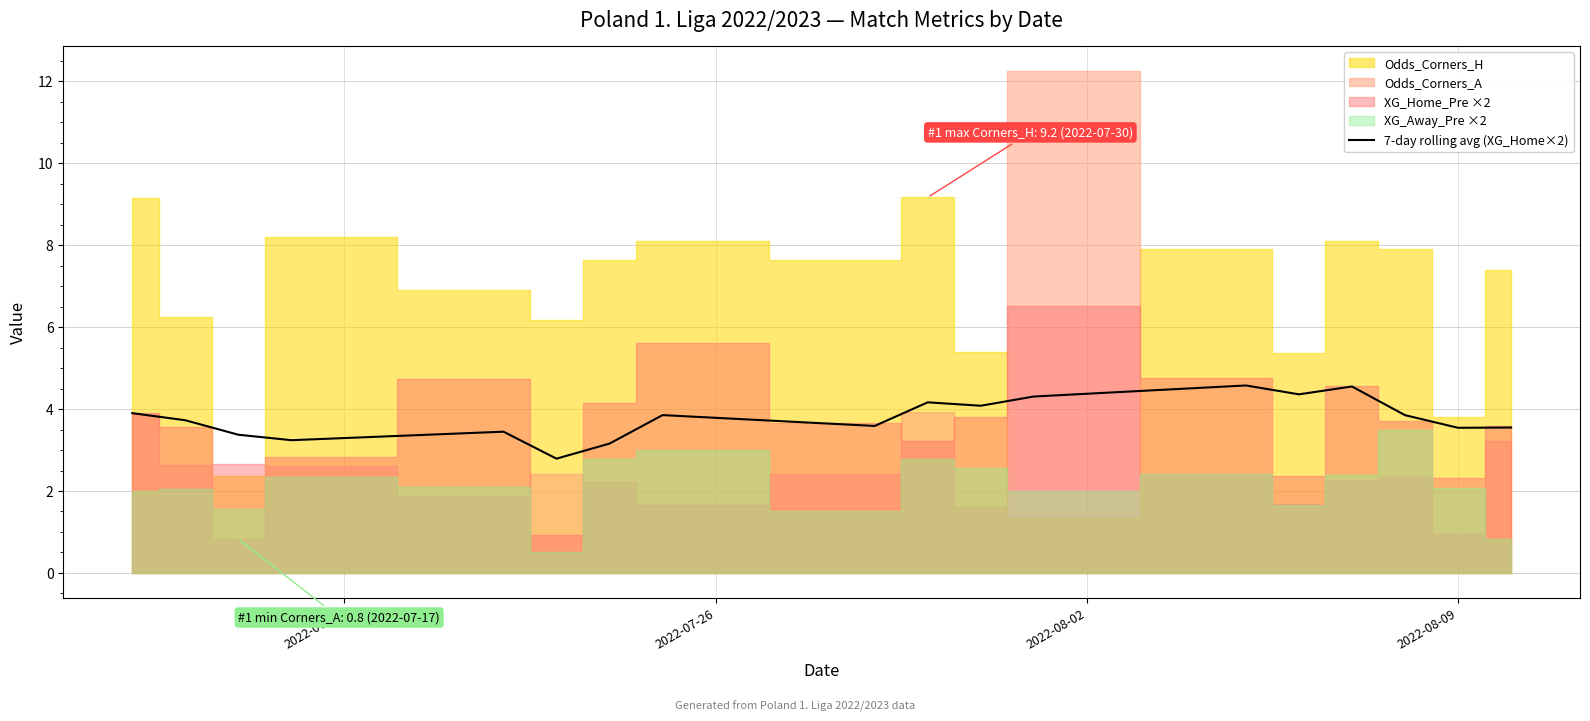

True or false: the data shows 2.6 at 2022-07-19.

False